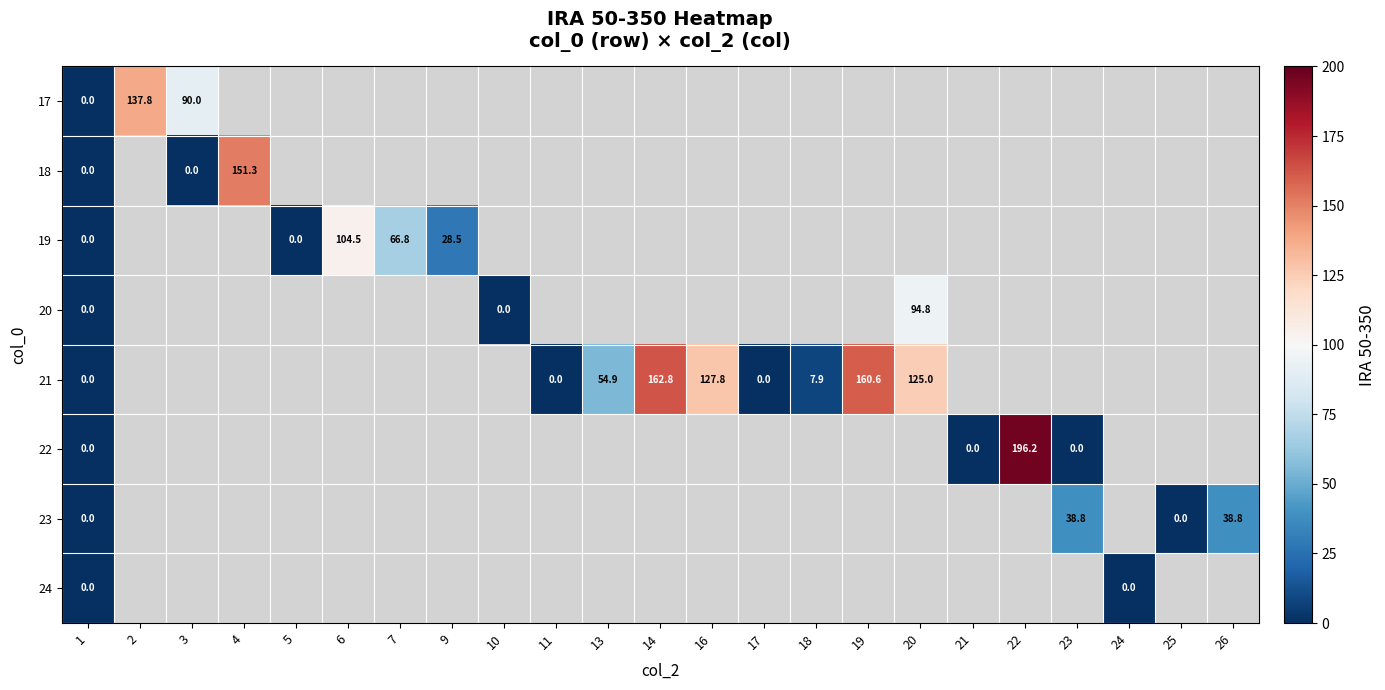

True or false: 19 has a value of 143.3 at 6.

False